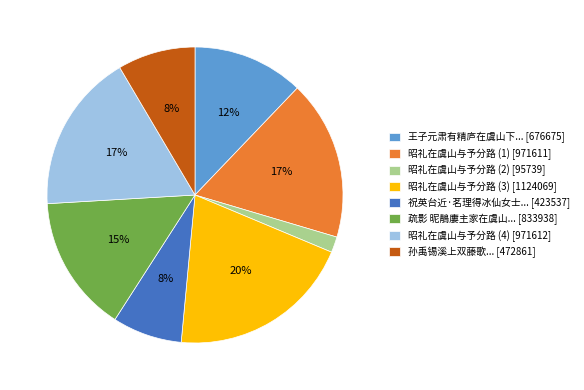

Is the sum of 孙禹锡溪上双藤歌... [472861] and 祝英台近·茗理得冰仙女士... [423537] greater than half?

No